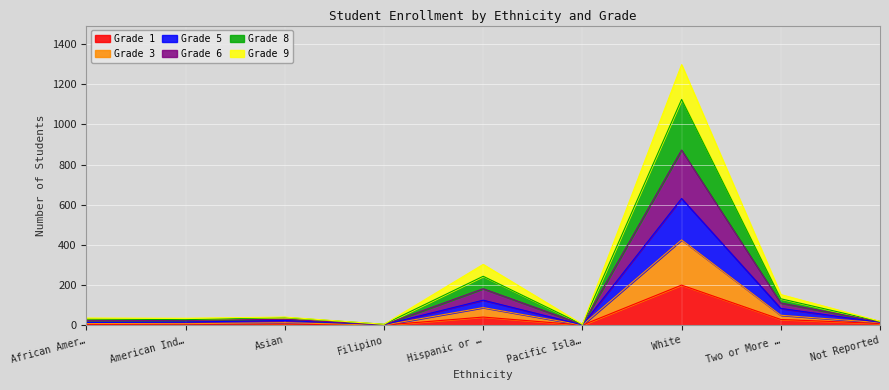

Which category has the highest value in the Grade 1 series?

White